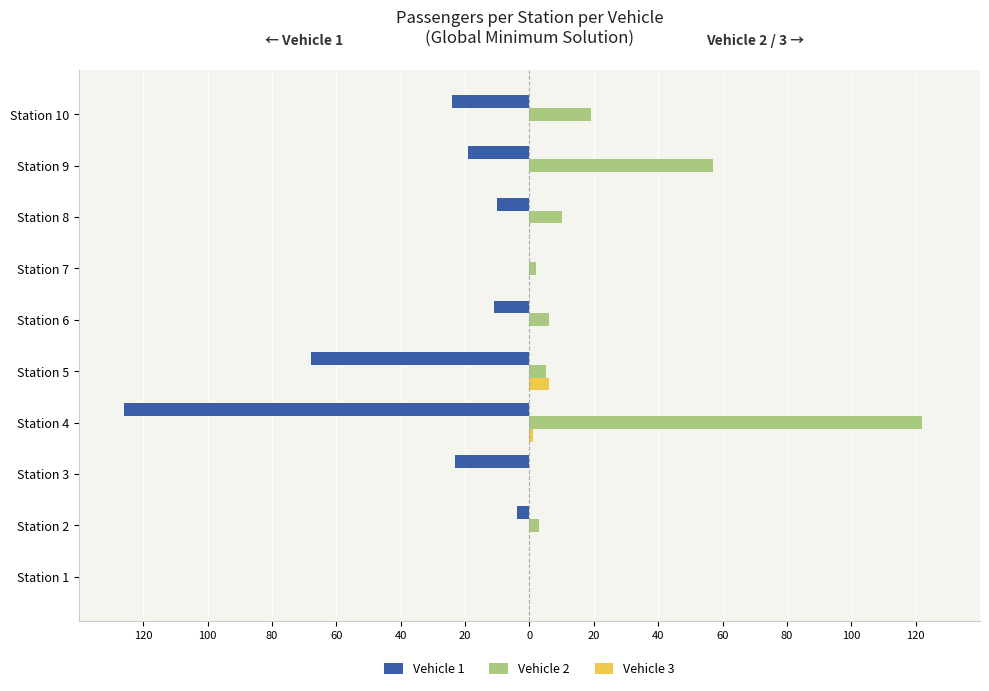

Which series has the widest spread of values?

Vehicle 1